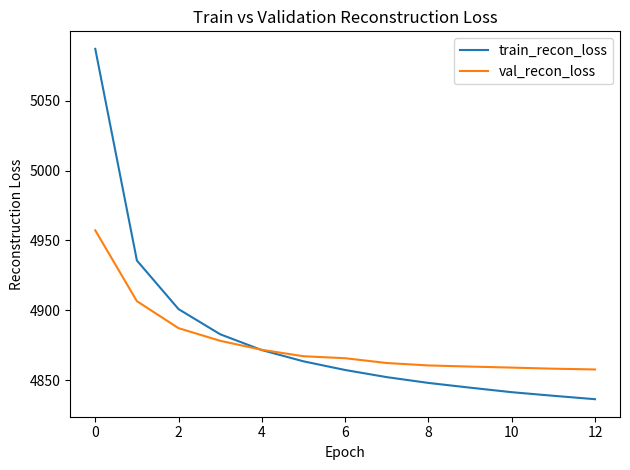

List the series in order of their peak value, lowest first.

val_recon_loss, train_recon_loss